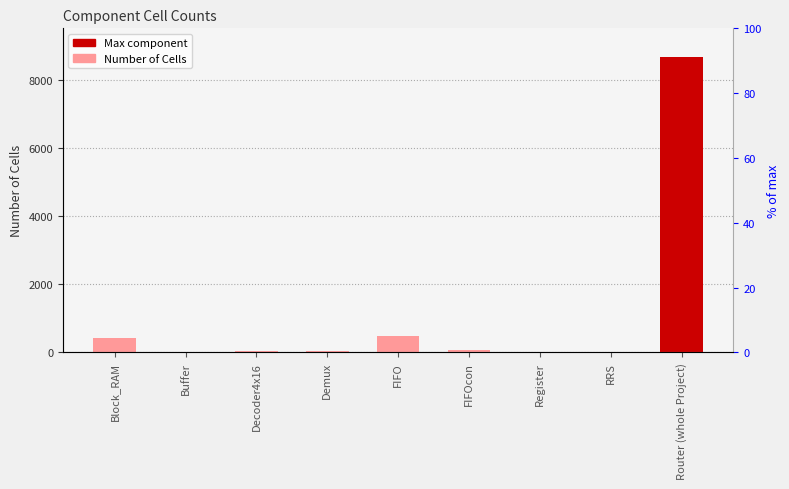

Where is the data nearest to the value 4327?

FIFO